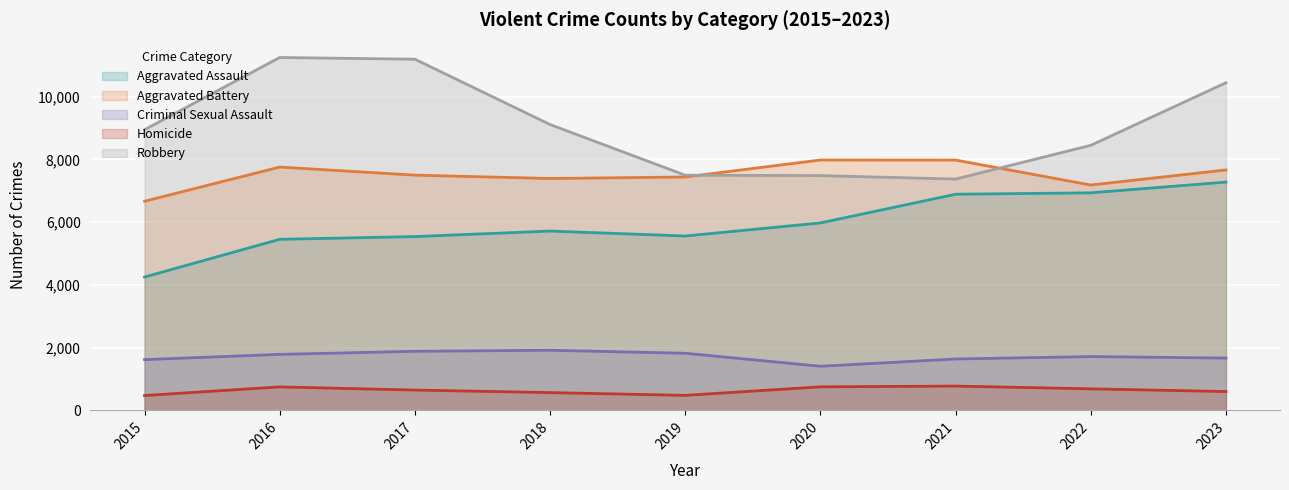

What is the value of the Homicide point at the 3rd from the left?

647